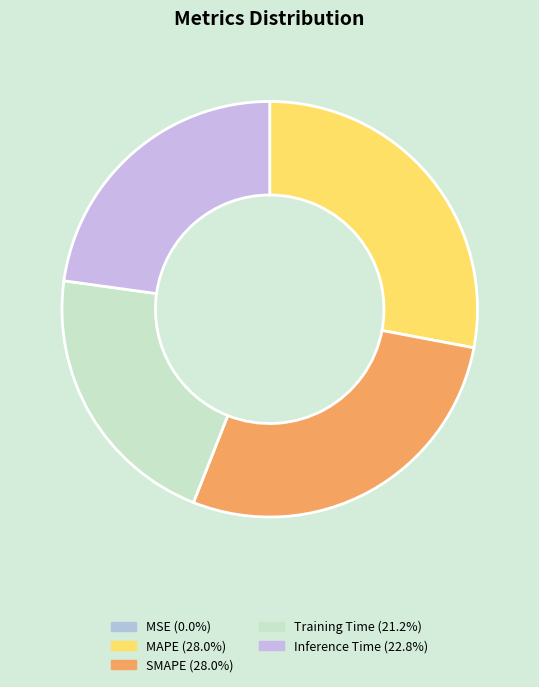

Between Inference Time and MAPE, which is larger?

MAPE